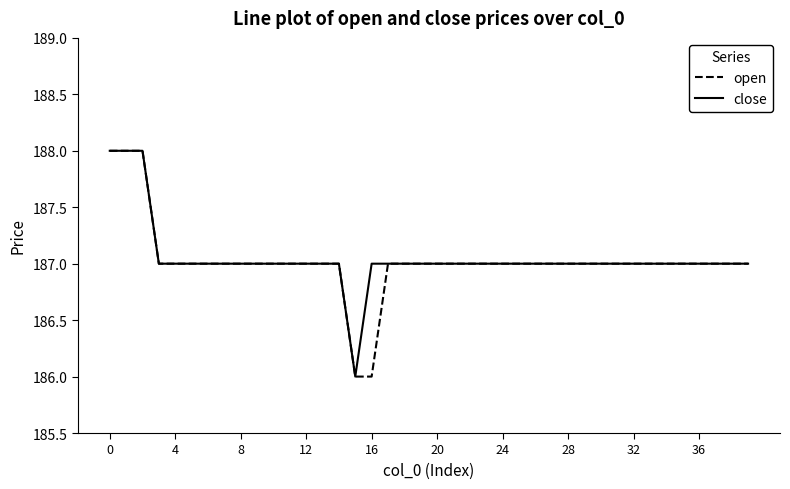

How many series are shown in this chart?

2